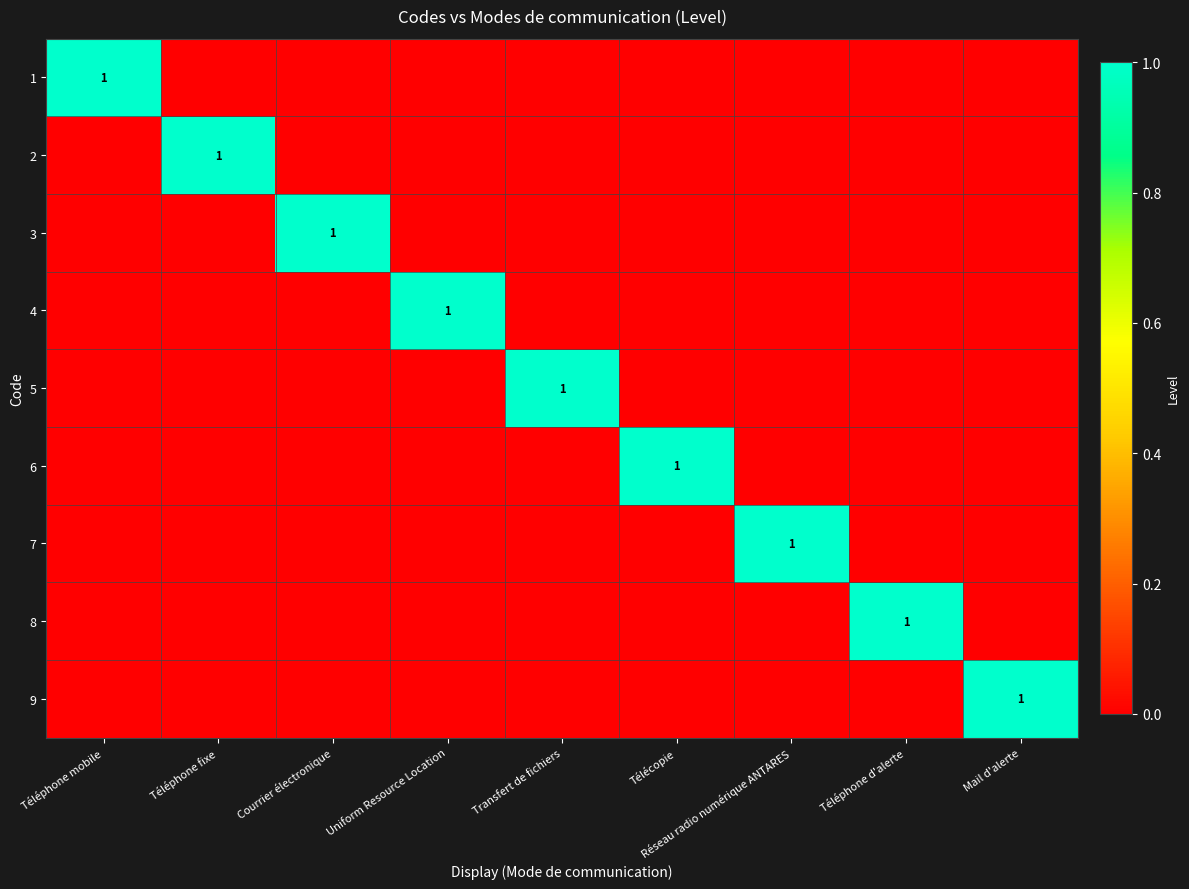

The value of 6 at Télécopie is 2. True or false?

False